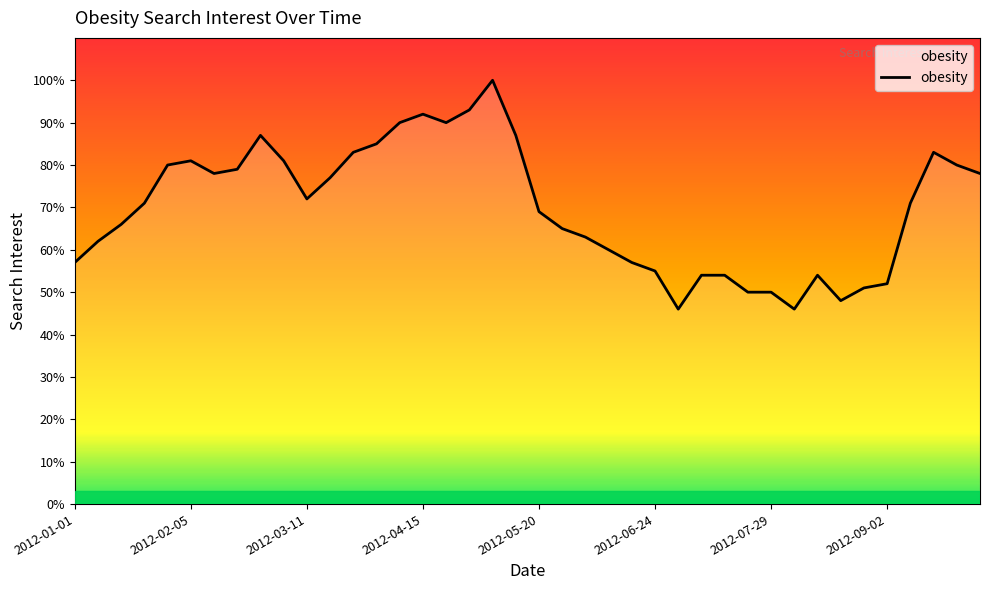

True or false: the data shows 39 at 2012-06-03.

False